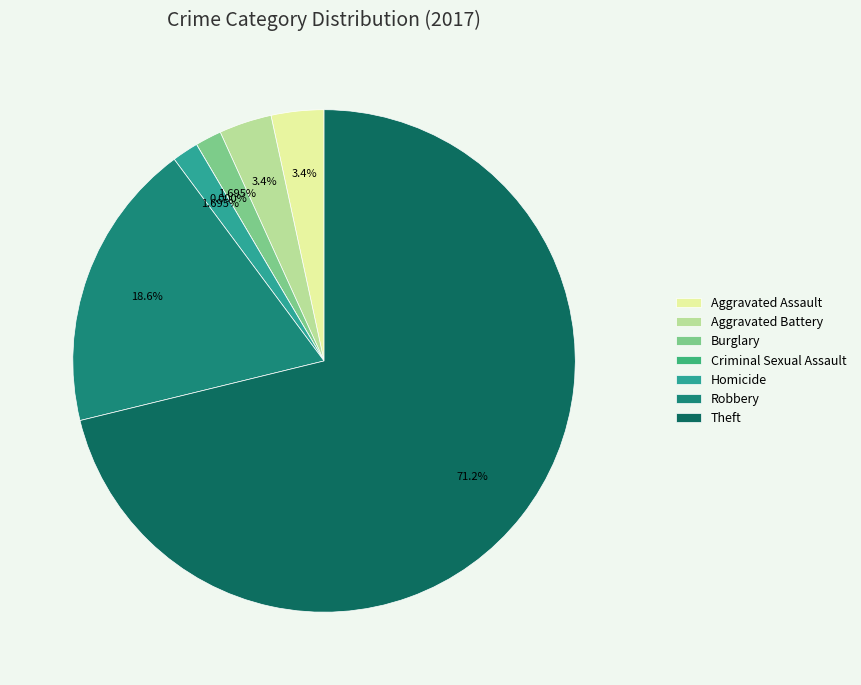

Rank the categories by value from lowest to highest.

Criminal Sexual Assault, Burglary, Homicide, Aggravated Assault, Aggravated Battery, Robbery, Theft